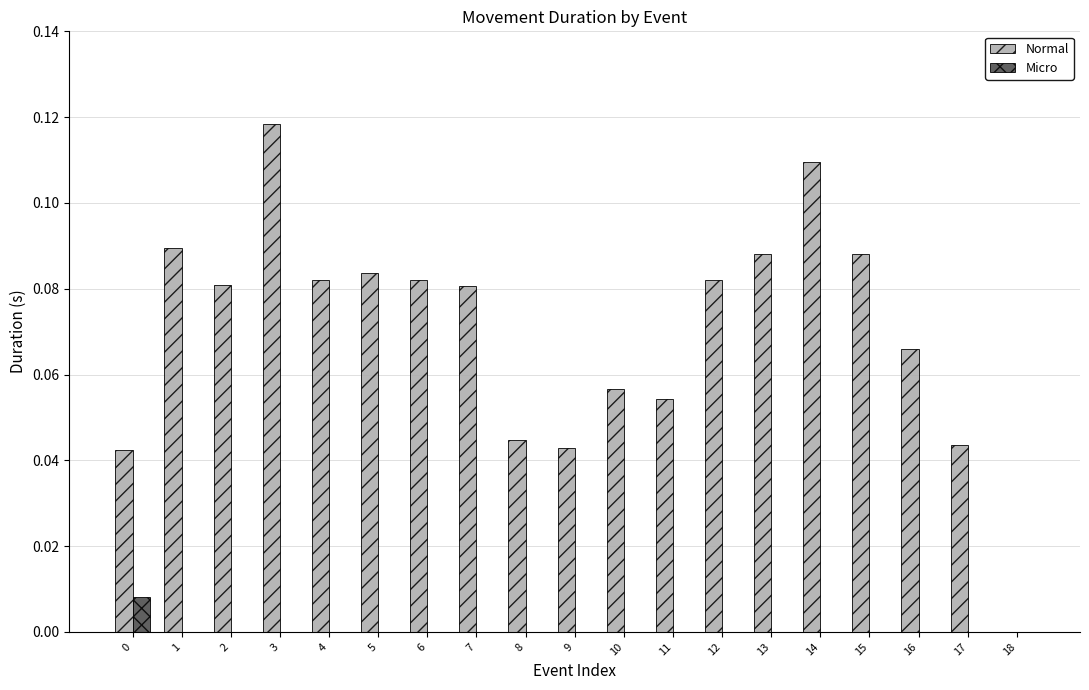

What are all the series names shown in the legend?

Normal, Micro